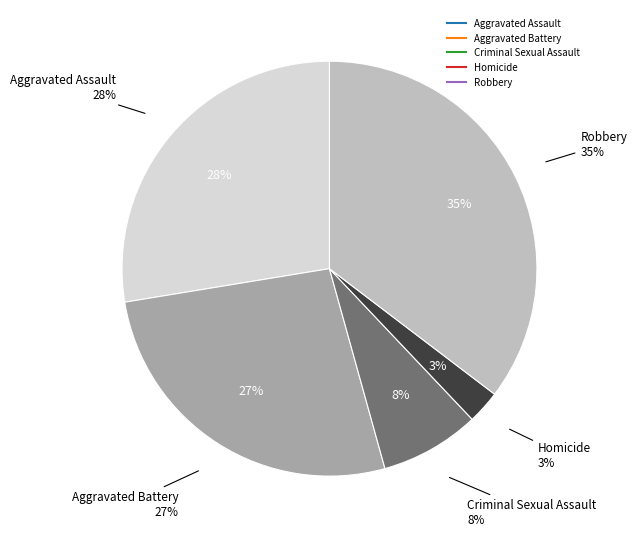

Rank the categories by value from lowest to highest.

Homicide, Criminal Sexual Assault, Aggravated Battery, Aggravated Assault, Robbery